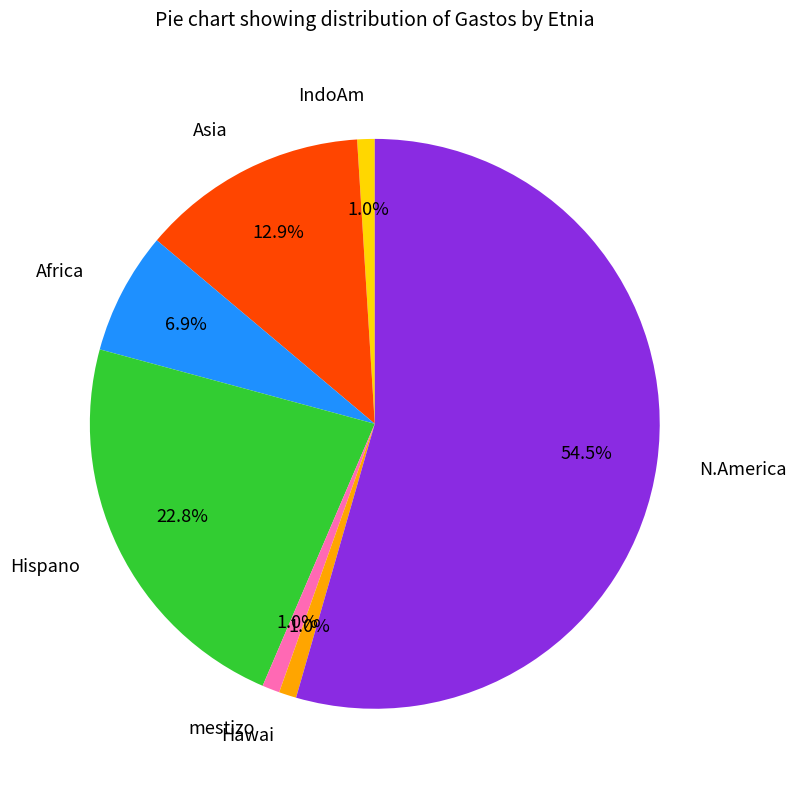

Is there a majority slice in this chart?

Yes